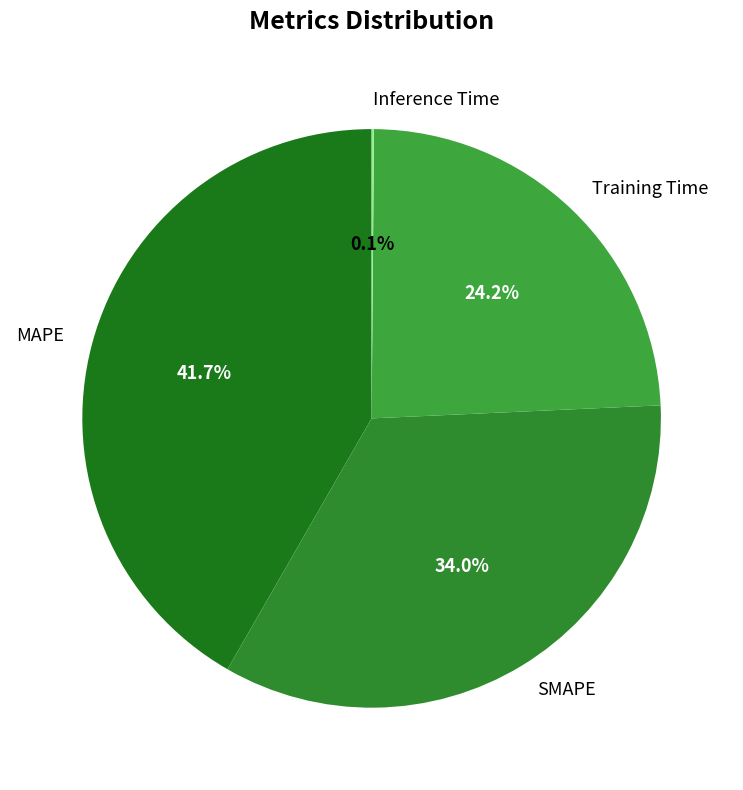

Is there any slice that represents more than half of the pie?

No